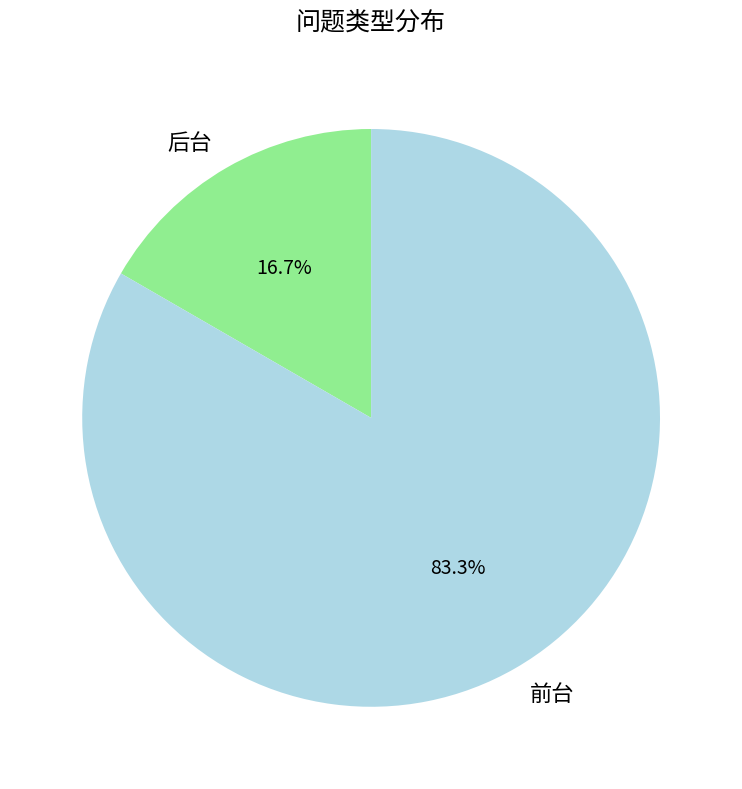

To the nearest percent, what is the combined percentage of 前台 and 后台?

100%